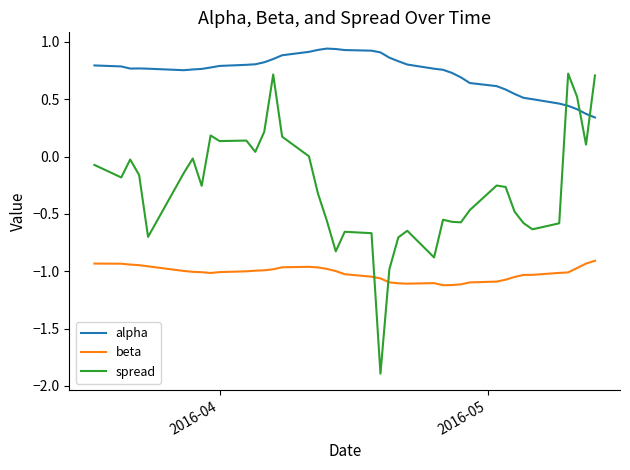

What is the lowest value of the spread series?

-1.9